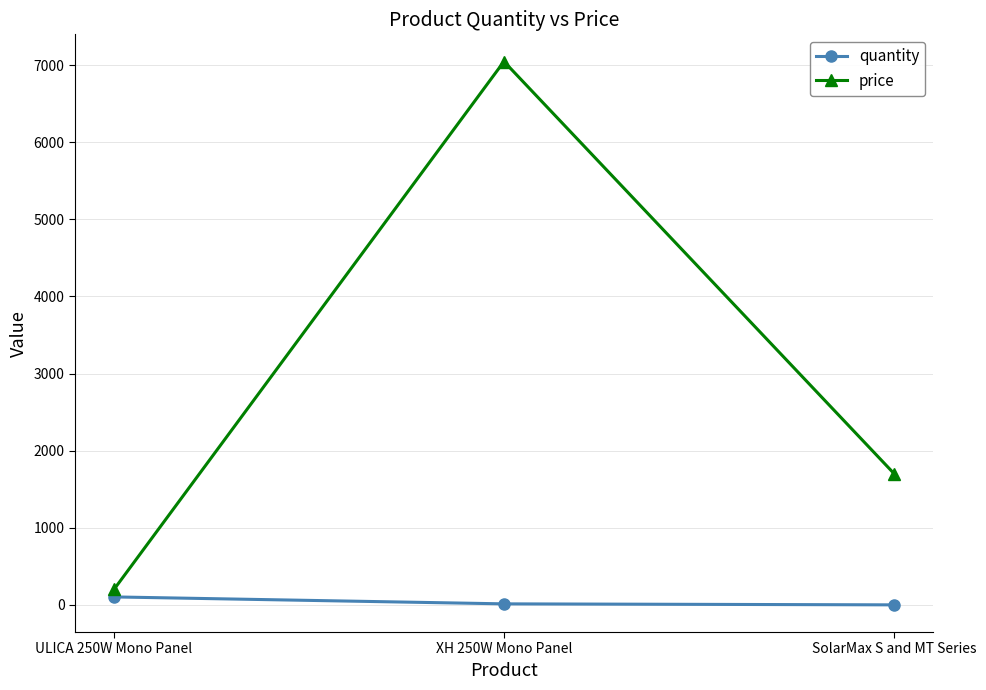

At which label is quantity closest to 52?

XH 250W Mono Panel